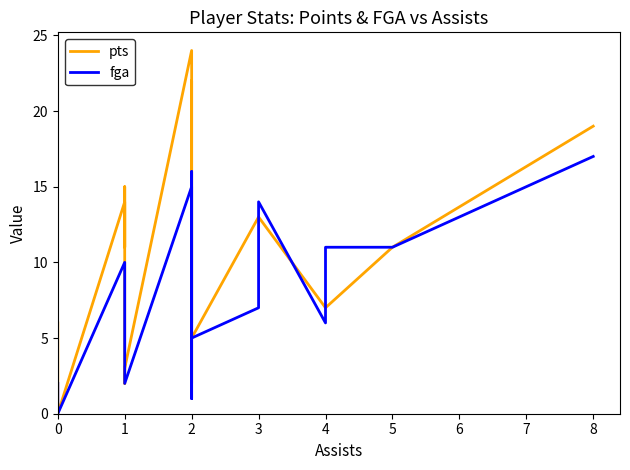

Which series changed the most between 8 and 20?

fga